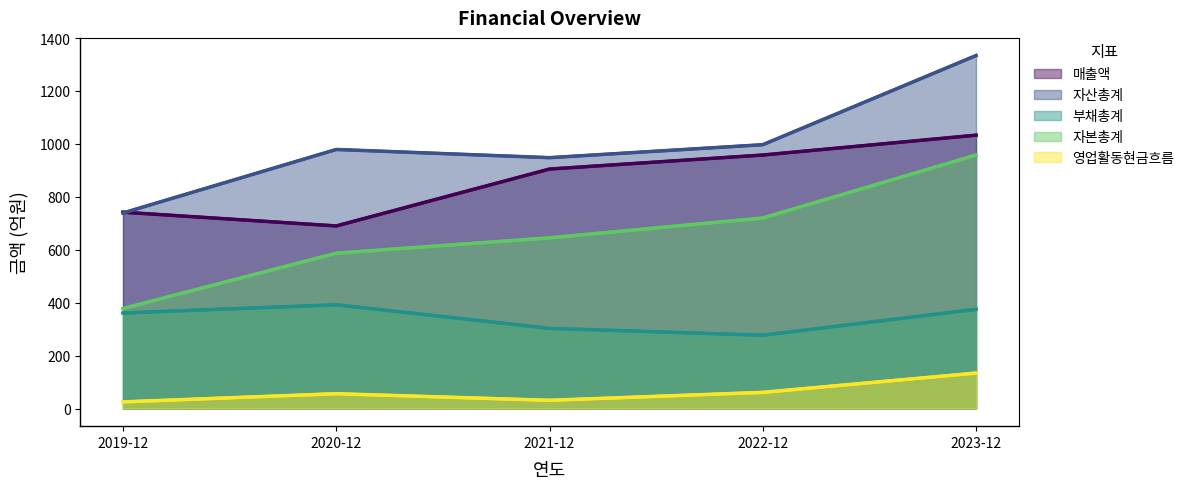

What is the highest value of the 부채총계 series?

392